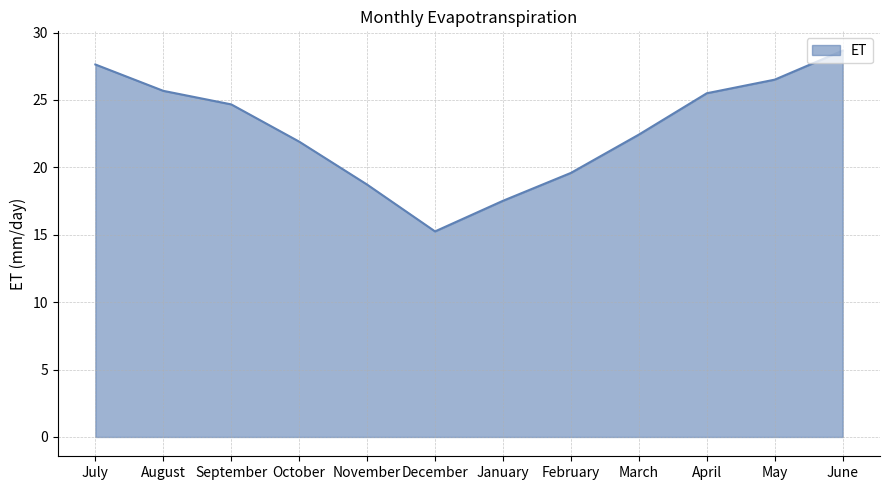

What is the smallest value displayed?

15.2